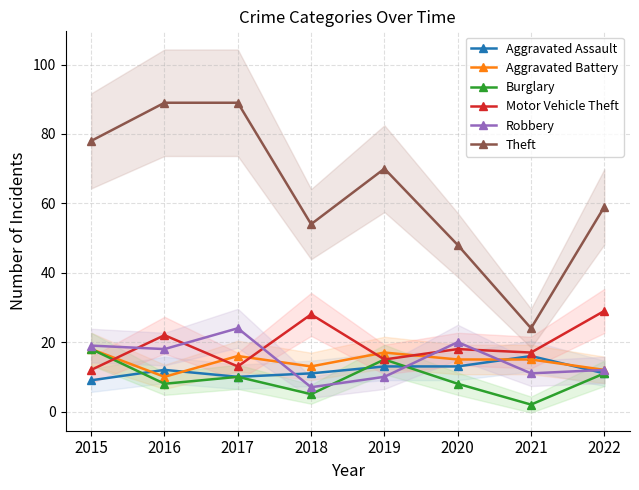

Reading right to left, list all the values displayed in this chart.

Aggravated Assault: 2022=11	2021=16	2020=13	2019=13	2018=11	2017=10	2016=12	2015=9
Aggravated Battery: 2022=12	2021=15	2020=15	2019=17	2018=13	2017=16	2016=10	2015=18
Burglary: 2022=11	2021=2	2020=8	2019=15	2018=5	2017=10	2016=8	2015=18
Motor Vehicle Theft: 2022=29	2021=17	2020=18	2019=15	2018=28	2017=13	2016=22	2015=12
Robbery: 2022=12	2021=11	2020=20	2019=10	2018=7	2017=24	2016=18	2015=19
Theft: 2022=59	2021=24	2020=48	2019=70	2018=54	2017=89	2016=89	2015=78